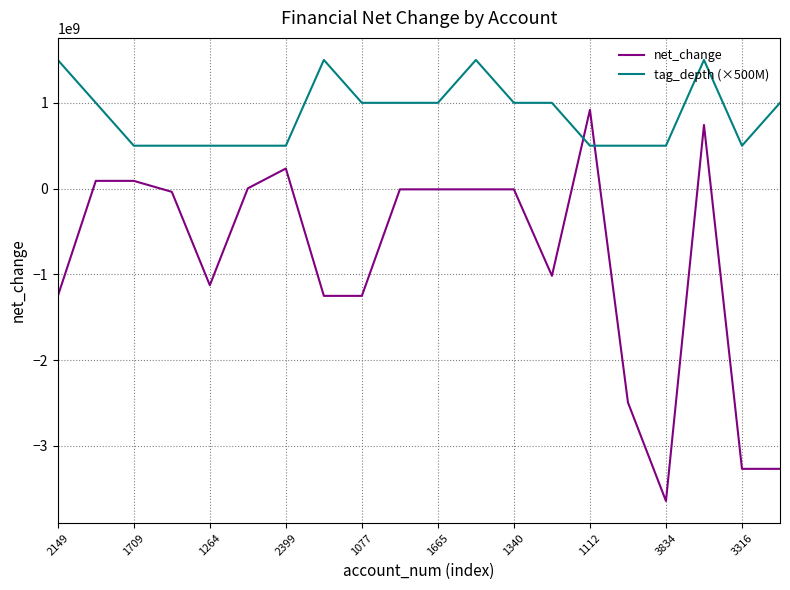

List the series in order of their overall mean, highest first.

tag_depth (×500M), net_change